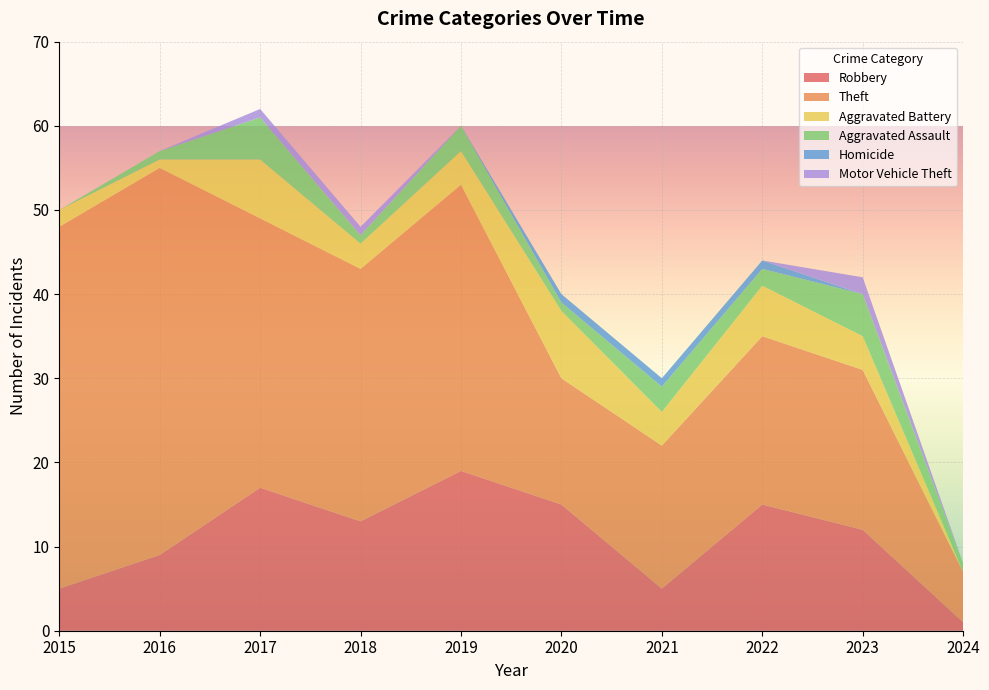

Reading right to left, what are all the values shown in this chart?

Robbery: 1	12	15	5	15	19	13	17	9	5
Theft: 6	19	20	17	15	34	30	32	46	43
Aggravated Battery: 0	4	6	4	8	4	3	7	1	2
Aggravated Assault: 1	5	2	3	1	3	1	5	1	0
Homicide: 0	0	1	1	1	0	0	0	0	0
Motor Vehicle Theft: 0	2	0	0	0	0	1	1	0	0